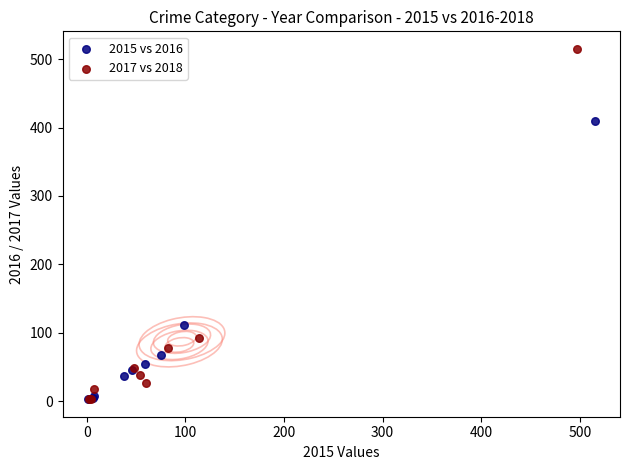

Which series contains the highest Y value?

2017 vs 2018